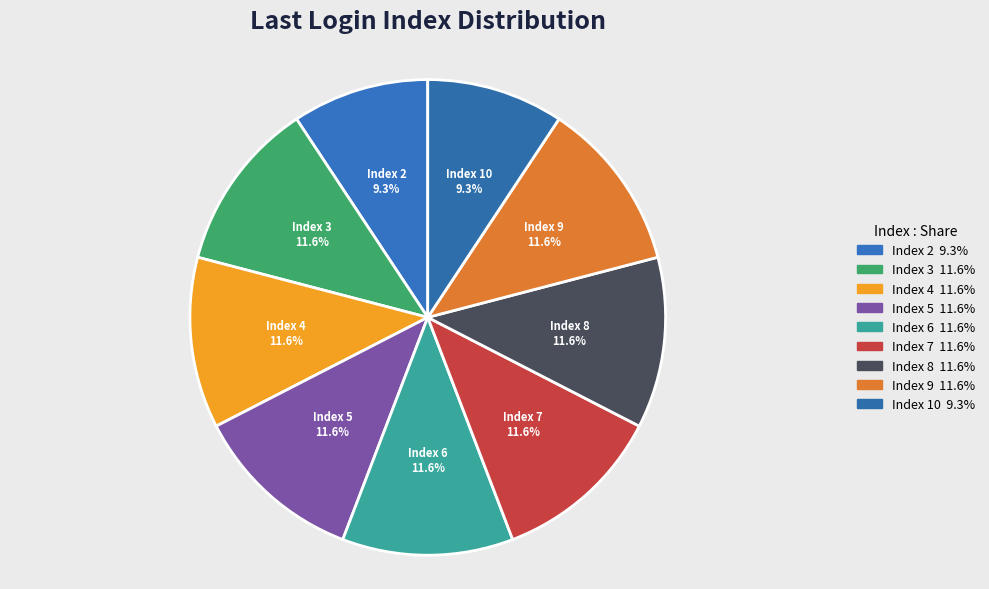

Does any single category account for the majority?

No